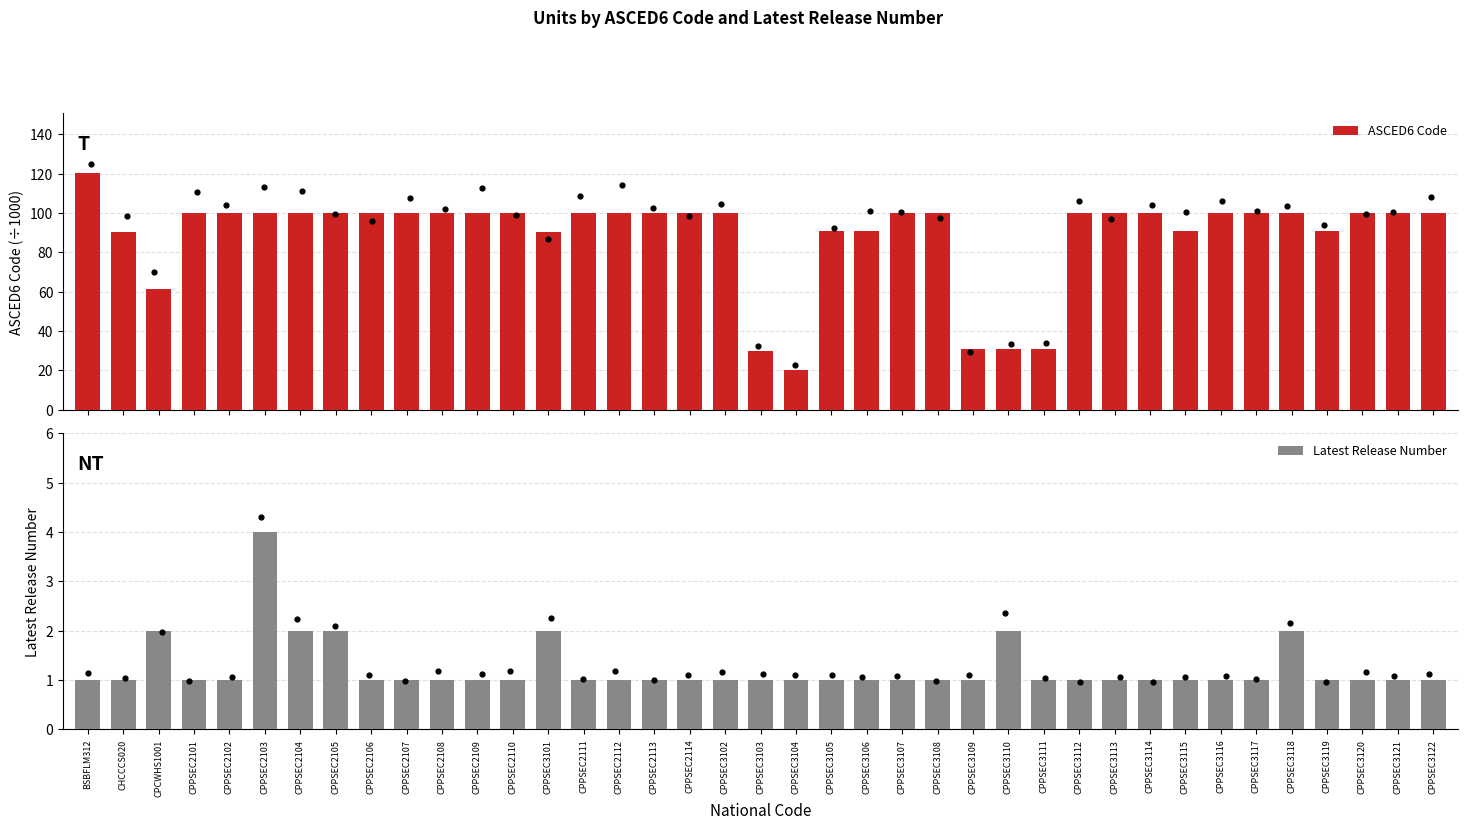

What are all the series names shown in the legend?

ASCED6 Code, Latest Release Number